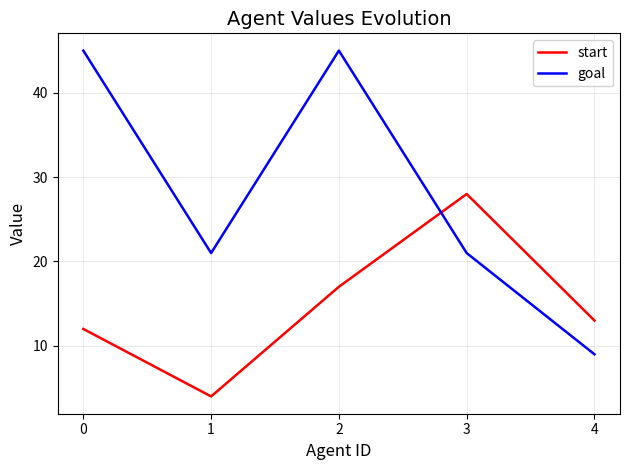

Reading left to right, list all the values displayed in this chart.

start: 0=12	1=4	2=17	3=28	4=13
goal: 0=45	1=21	2=45	3=21	4=9